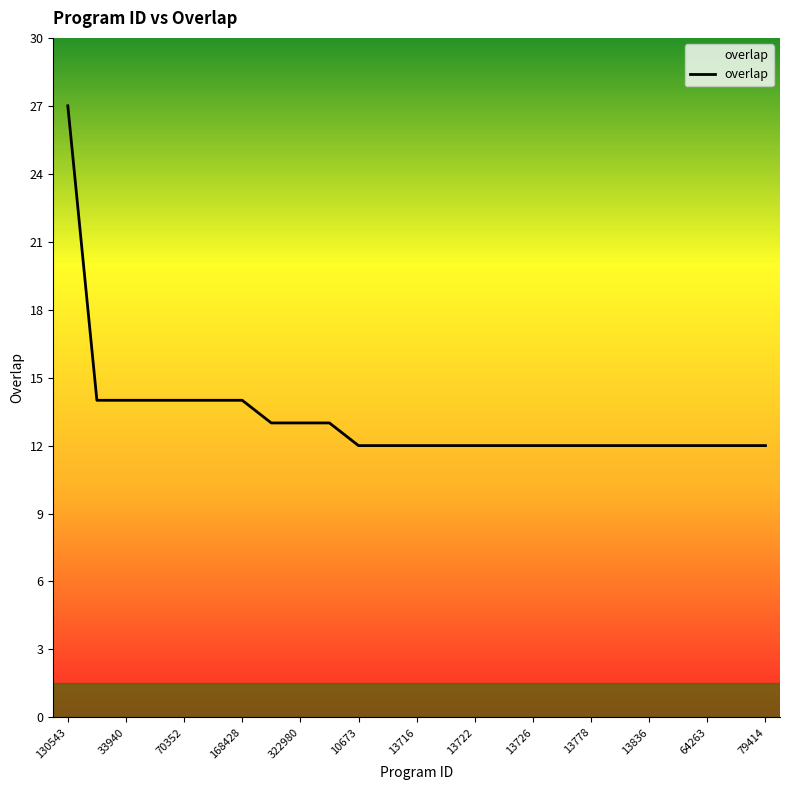

Does the chart have visible grid lines?

No